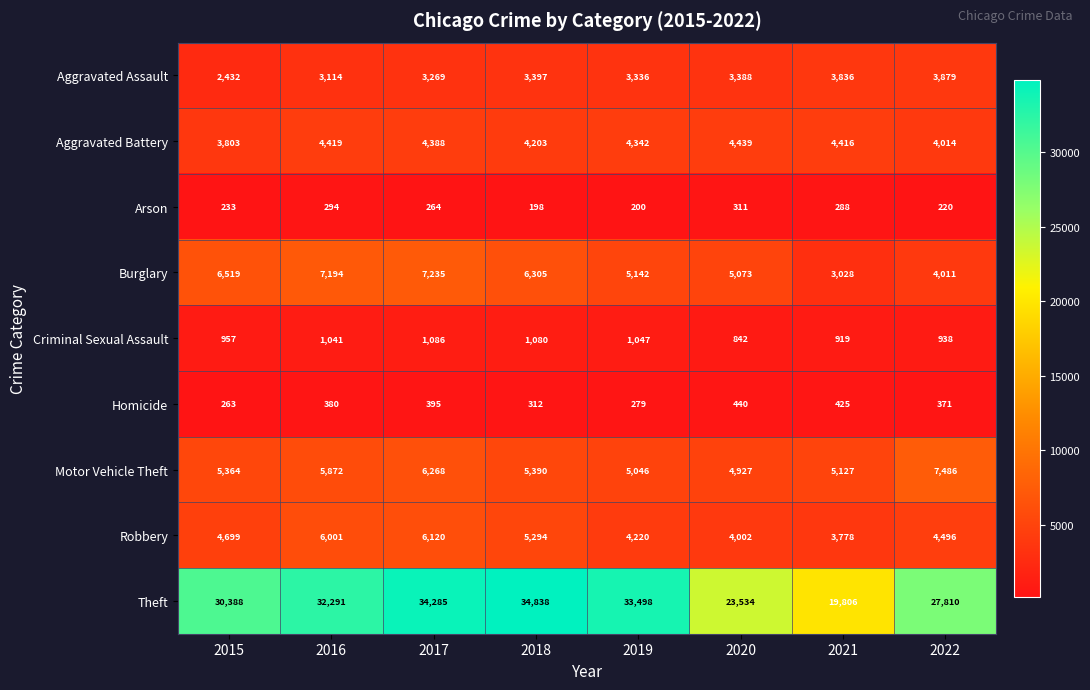

What is the minimum value shown in the chart?

198